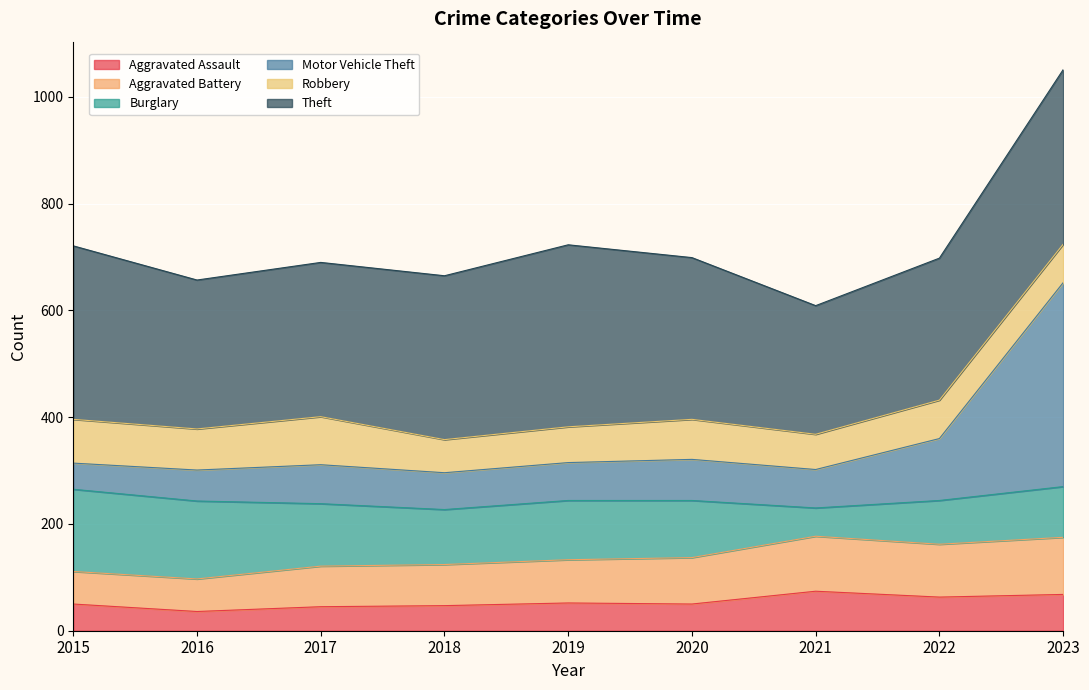

At which category is the sum across all series the highest?

2023